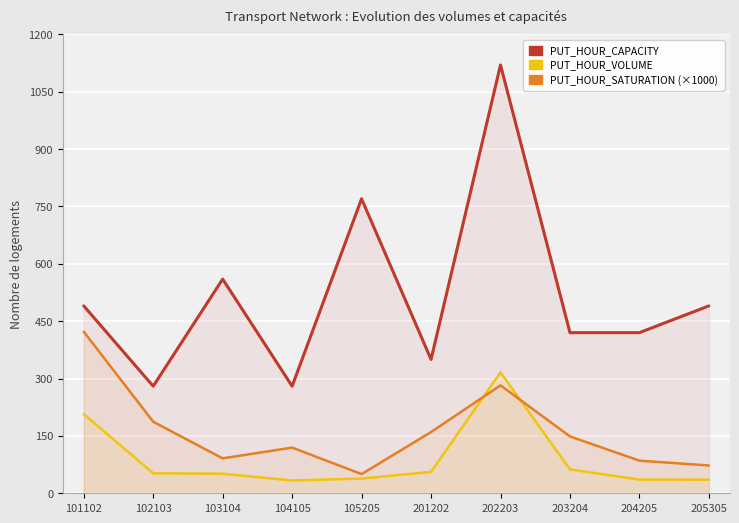

Is the value of PUT_HOUR_CAPACITY at 201202 greater than the value of PUT_HOUR_SATURATION (×1000) at 101102?

No